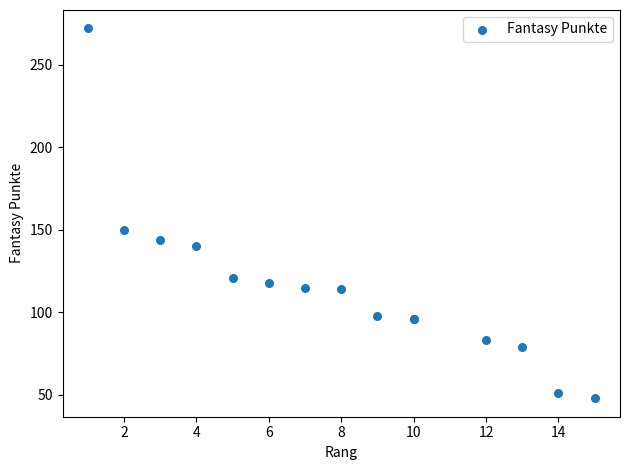

What Y value in the scatter plot is closest to 160?

150